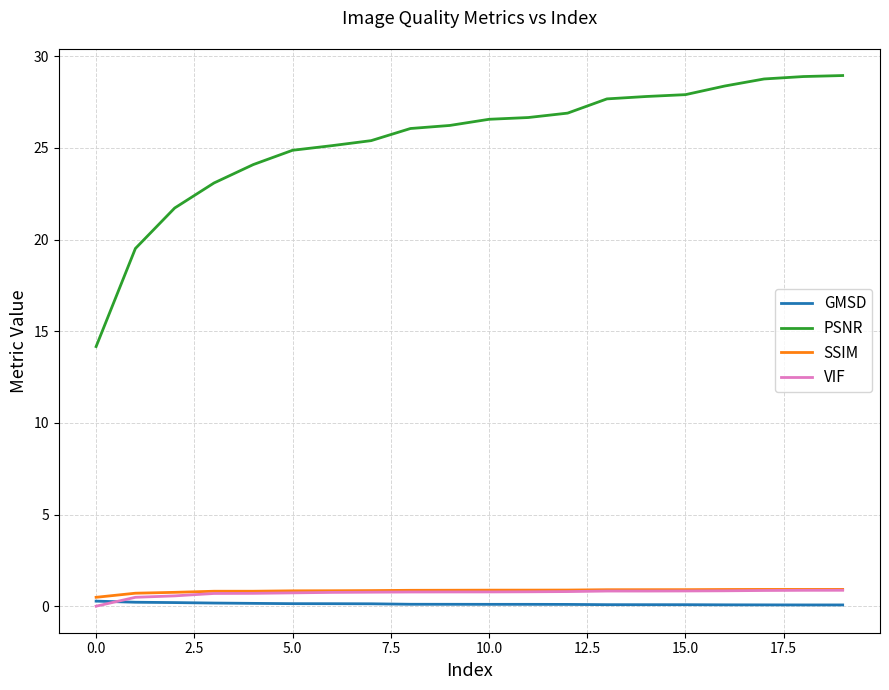

Which series has the widest spread of values?

PSNR